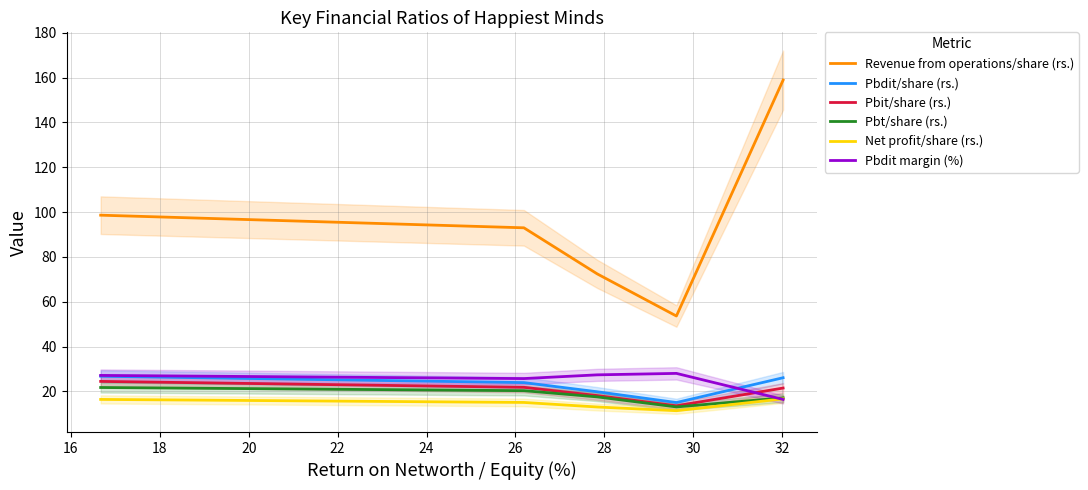

What is the highest value of the Revenue from operations/share (rs.) series?

158.9